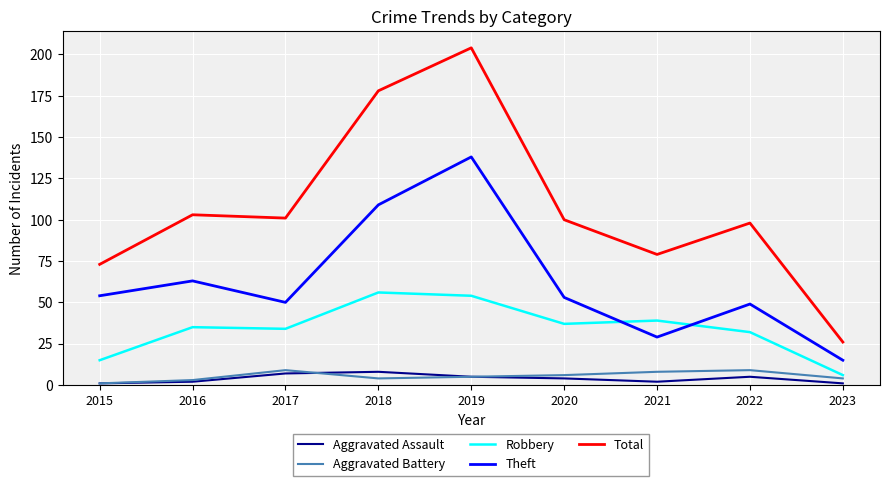

What is the maximum value shown in the chart?

204